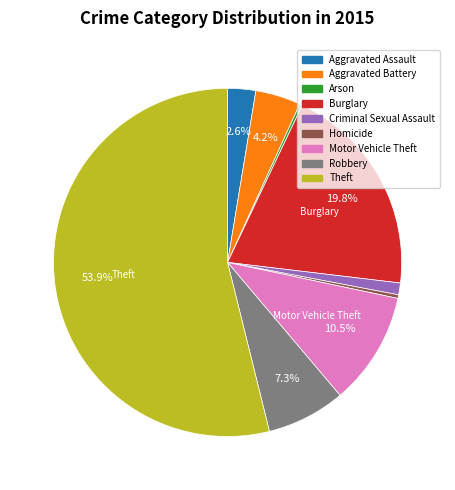

Approximately how many times larger is the value at Theft compared to Aggravated Assault?

20.7